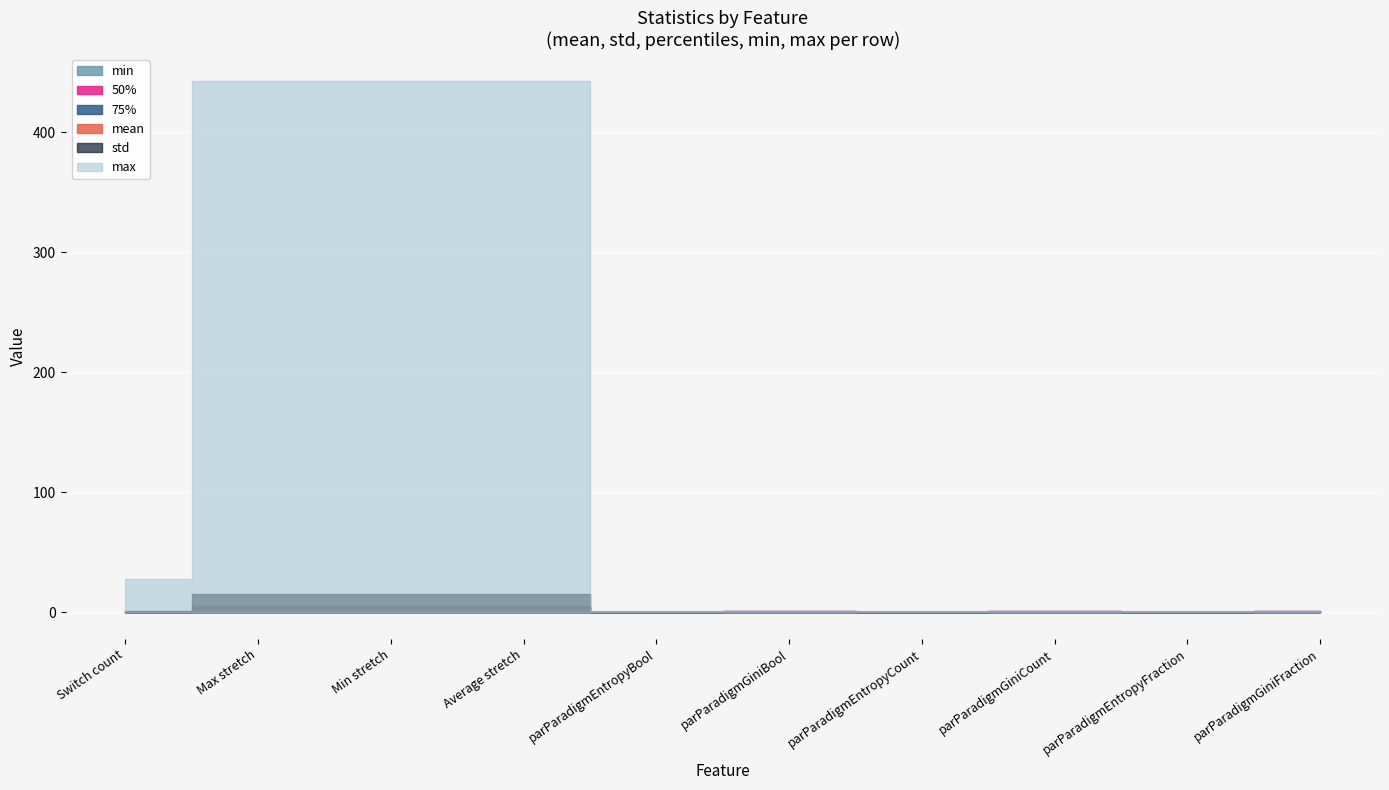

Between parParadigmGiniBool and Min stretch, which is larger?

Min stretch